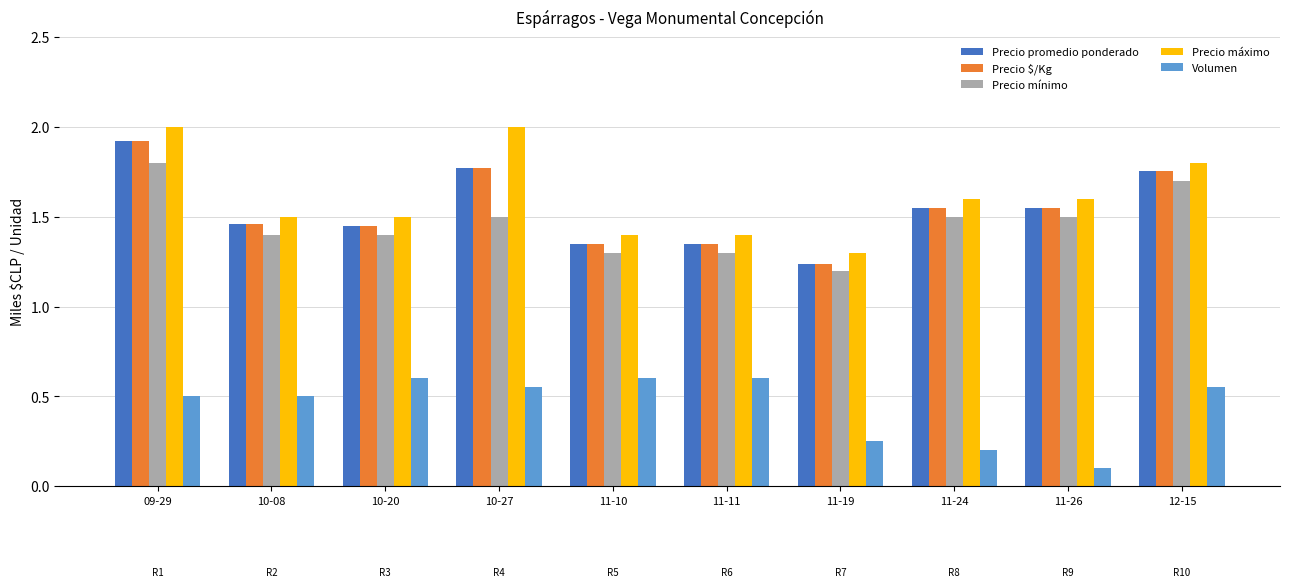

Which label corresponds to the smallest value in the chart?

11-26